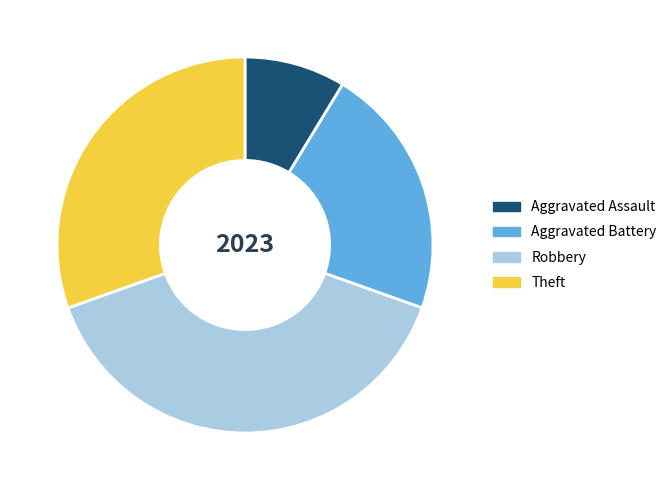

Rank the categories by value from highest to lowest.

Robbery, Theft, Aggravated Battery, Aggravated Assault